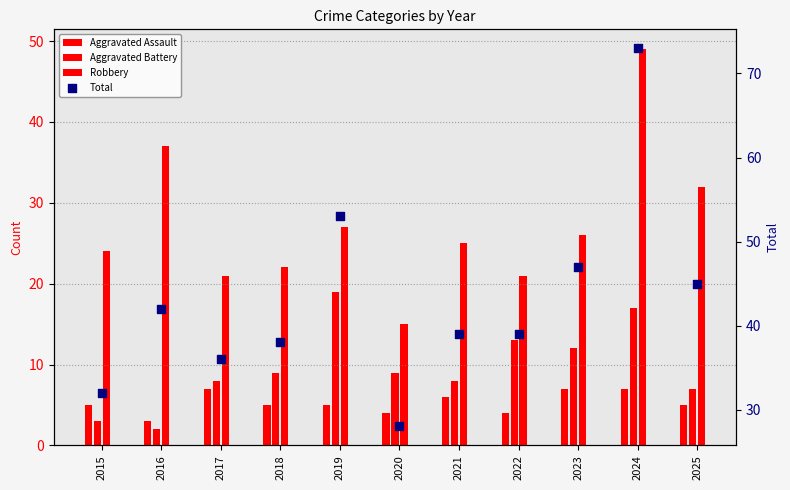

Between 2023 and 2018, which is larger?

2023